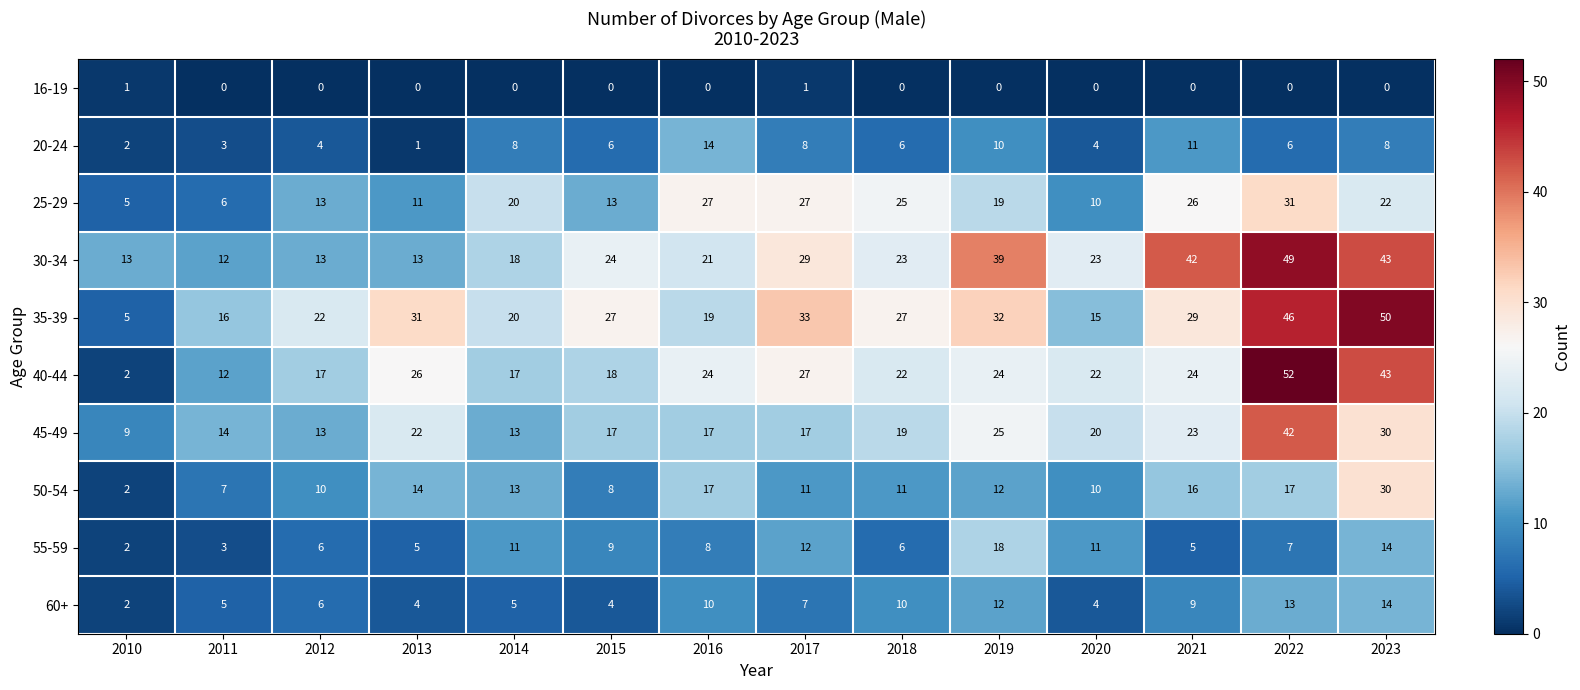

Read the 20-24 value at 2017.

8